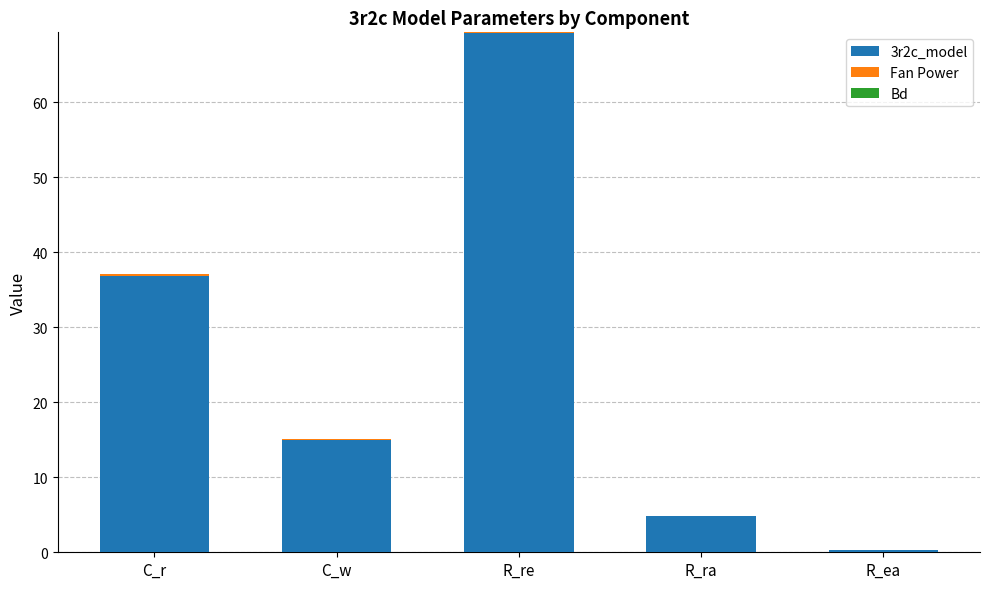

What is the difference between the 3r2c_model values at R_ra and R_re?

64.5